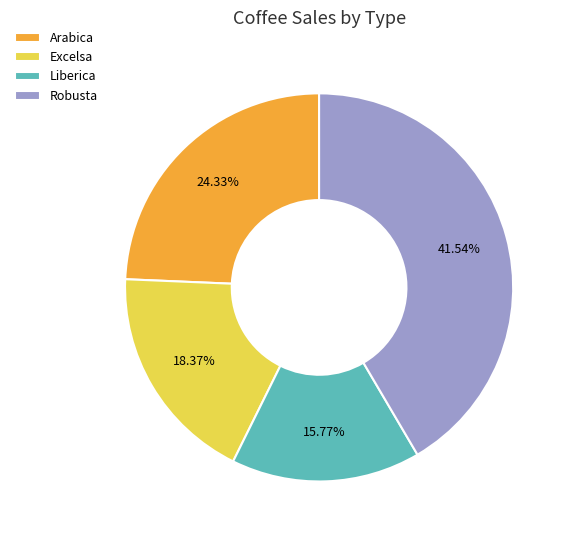

How many segments does this pie chart have?

4